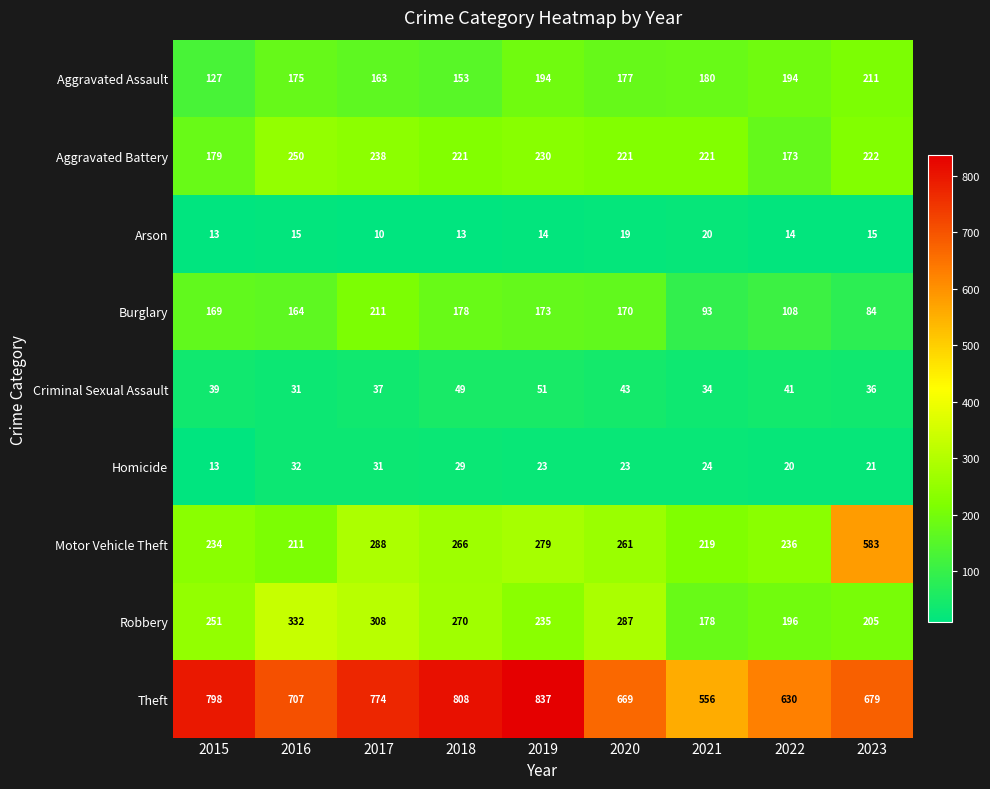

Which series has the widest spread of values?

Motor Vehicle Theft